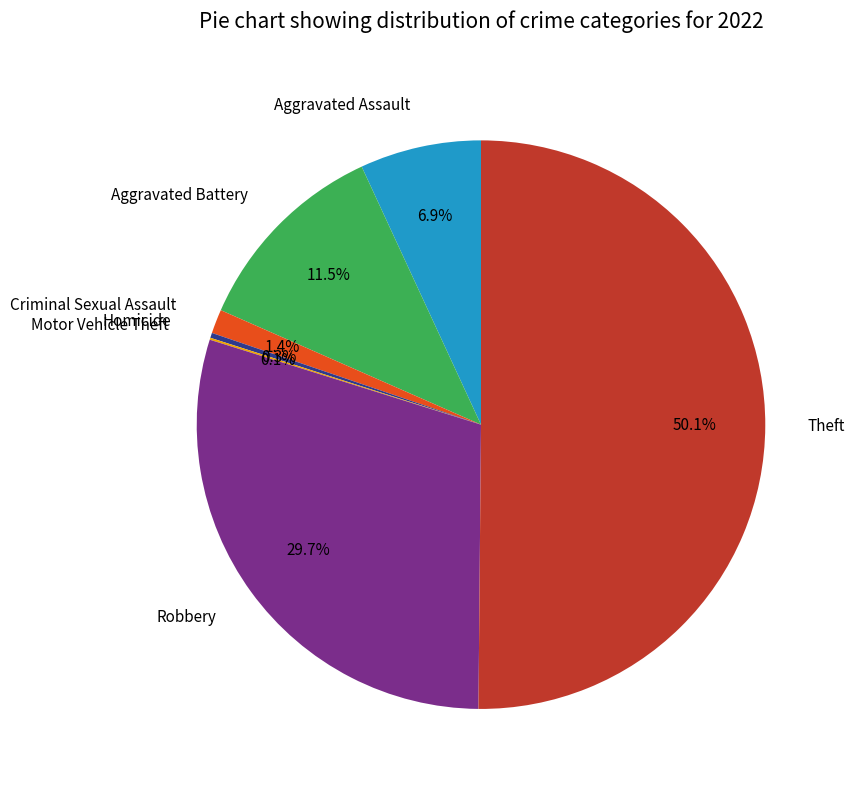

Is the sum of Criminal Sexual Assault and Homicide greater than half?

No